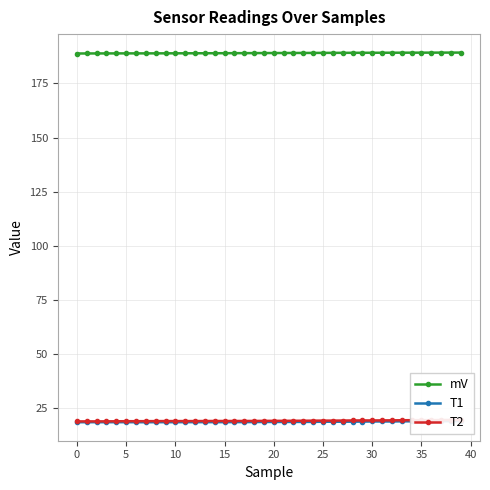

What is the label of the 5th point from the right?

35